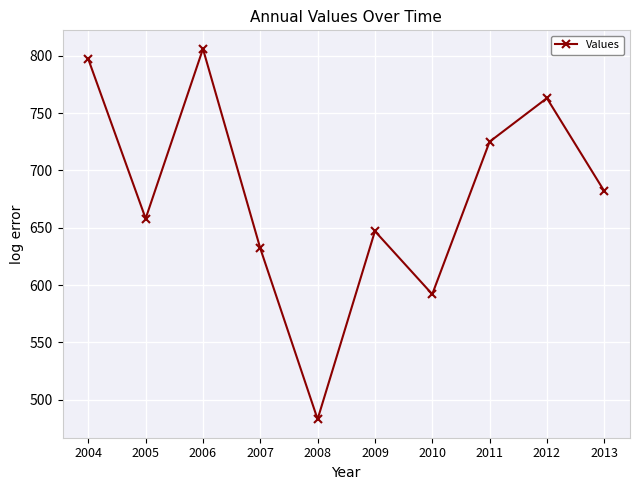

What is the difference between the maximum and second lowest values?

214